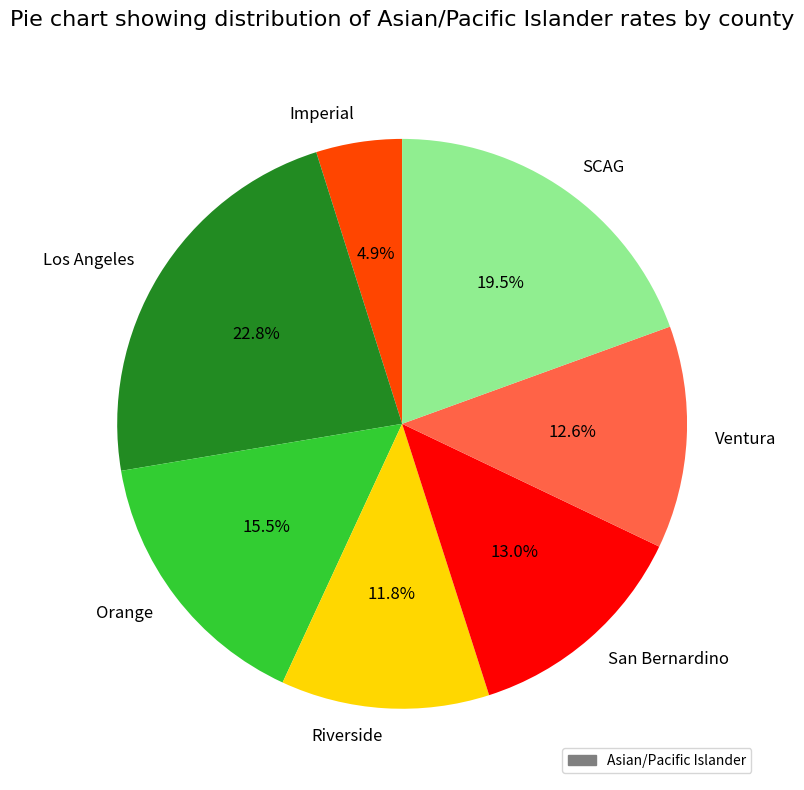

What percentage is the San Bernardino slice, to the nearest percent?

13%